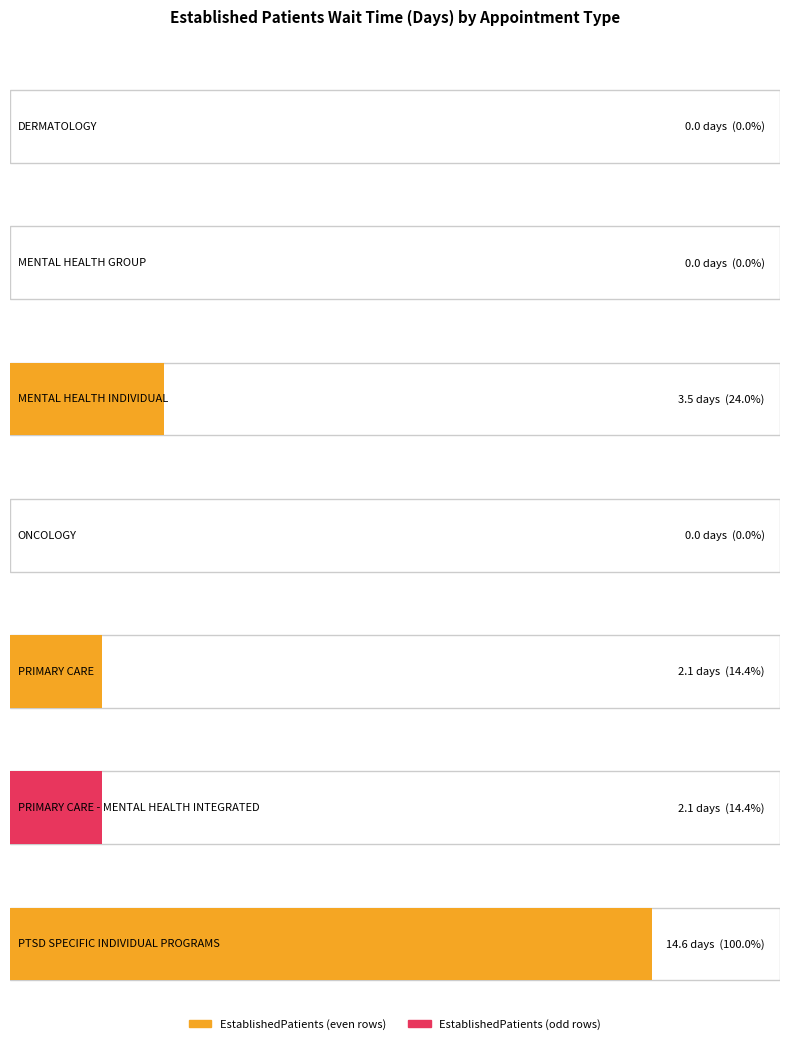

Reading right to left, transcribe all the data shown in this chart.

PTSD SPECIFIC INDIVIDUAL PROGRAMS=14.6	PRIMARY CARE - MENTAL HEALTH INTEGRATED=2.1	PRIMARY CARE=2.1	ONCOLOGY=0.0	MENTAL HEALTH INDIVIDUAL=3.5	MENTAL HEALTH GROUP=0.0	DERMATOLOGY=0.0